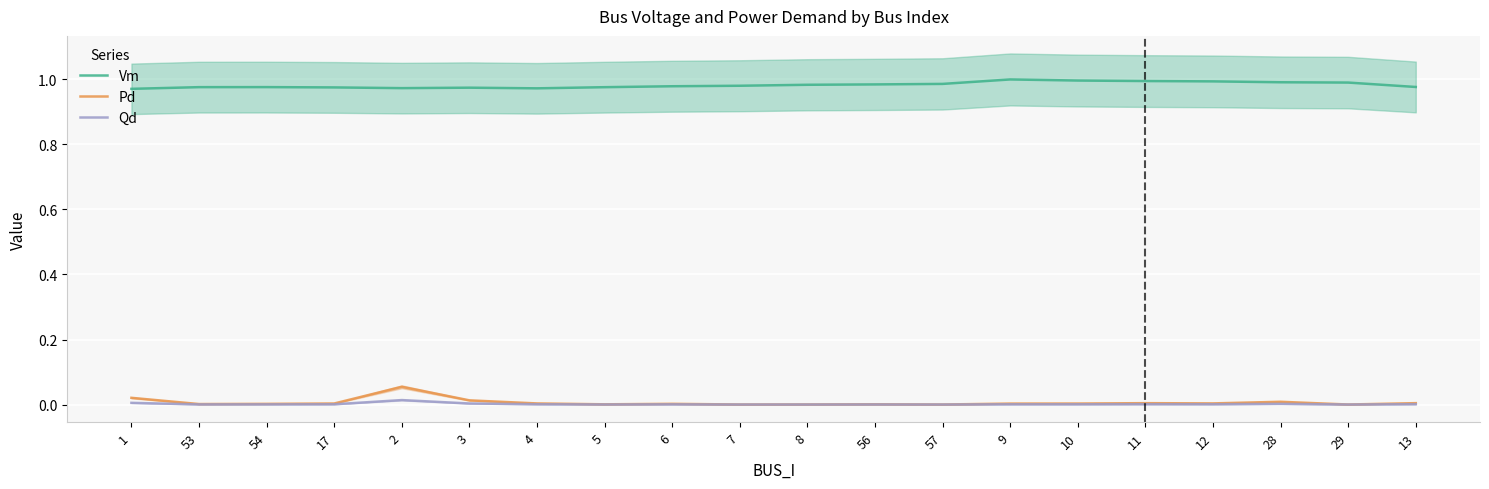

Reading left to right, what are all the values shown in this chart?

Vm: 1.0	1.0	1.0	1.0	1.0	1.0	1.0	1.0	1.0	1.0	1.0	1.0	1.0	1.0	1.0	1.0	1.0	1.0	1.0	1.0
Pd: 0.0	0.0	0.0	0.0	0.1	0.0	0.0	0.0	0.0	0.0	0.0	0.0	0.0	0.0	0.0	0.0	0.0	0.0	0.0	0.0
Qd: 0.0	0.0	0.0	0.0	0.0	0.0	0.0	0.0	0.0	0.0	0.0	0.0	0.0	0.0	0.0	0.0	0.0	0.0	0.0	0.0